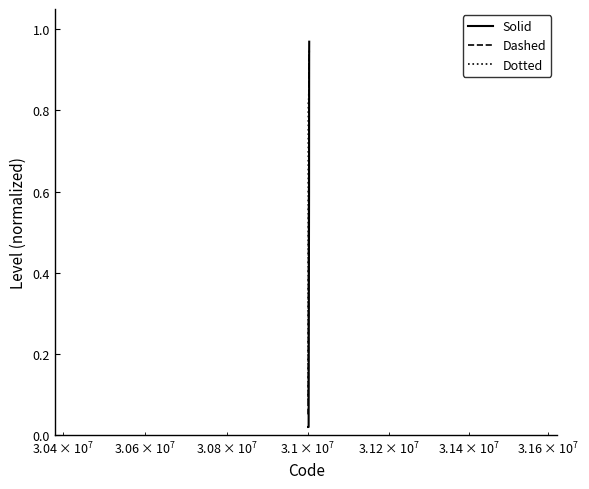

Which series has the largest total across all categories?

Dotted